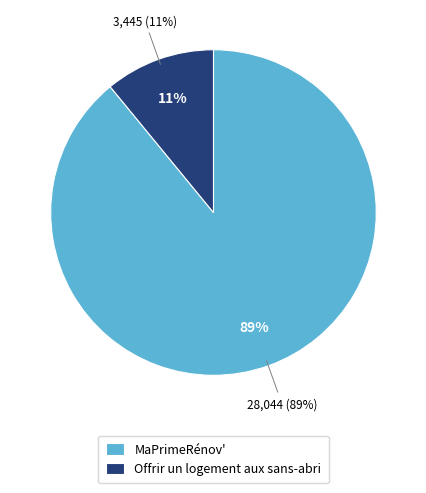

What is the change in value from MaPrimeRénov' to Offrir un logement aux sans-abri?

-24599